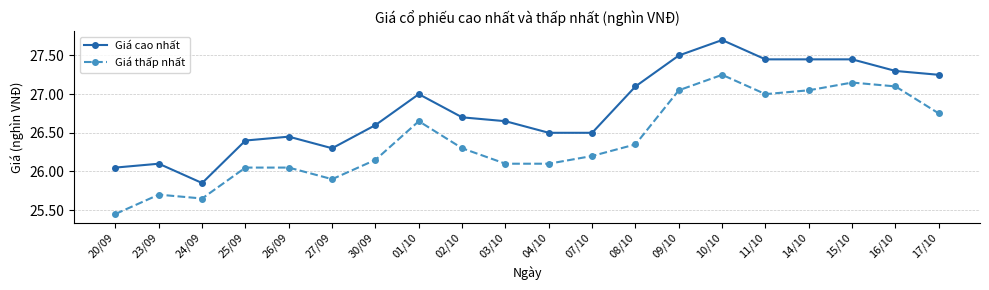

How many data points in Giá thấp nhất are less than 26?

4